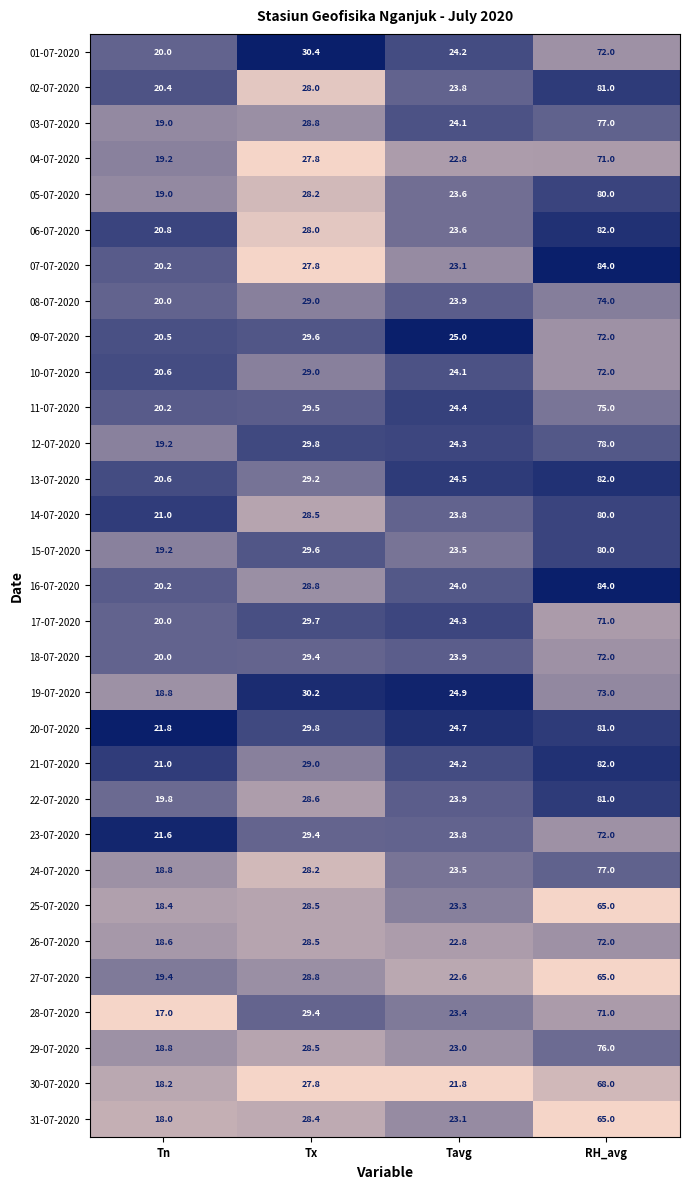

True or false: 02-07-2020 has a value of 8.4 at Tn.

False